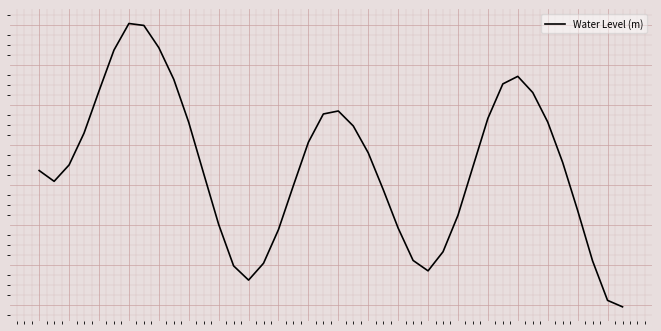

Does the chart have visible grid lines?

Yes